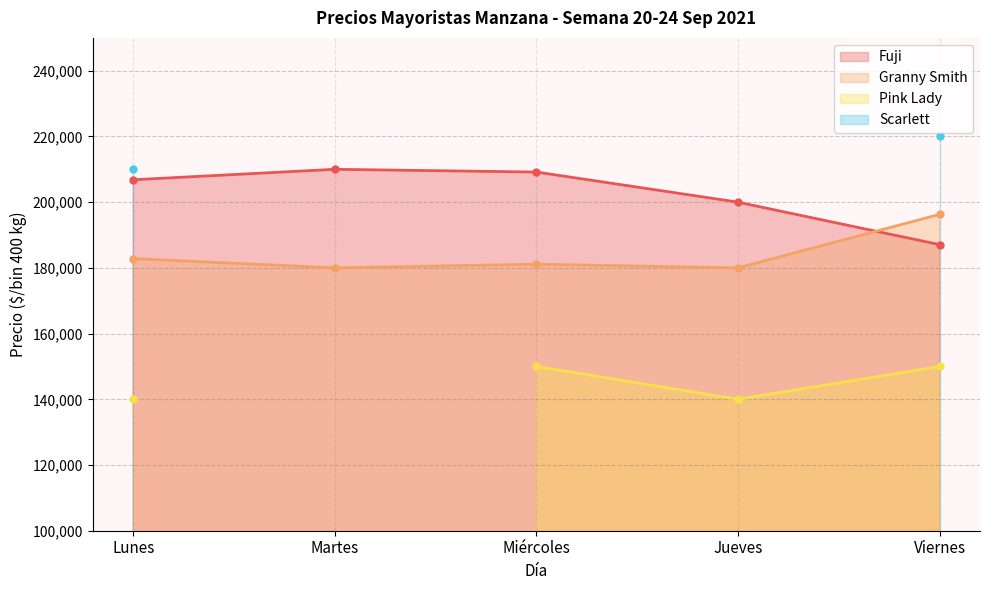

What is the difference between the maximum and second lowest values in the Granny Smith series?

16296